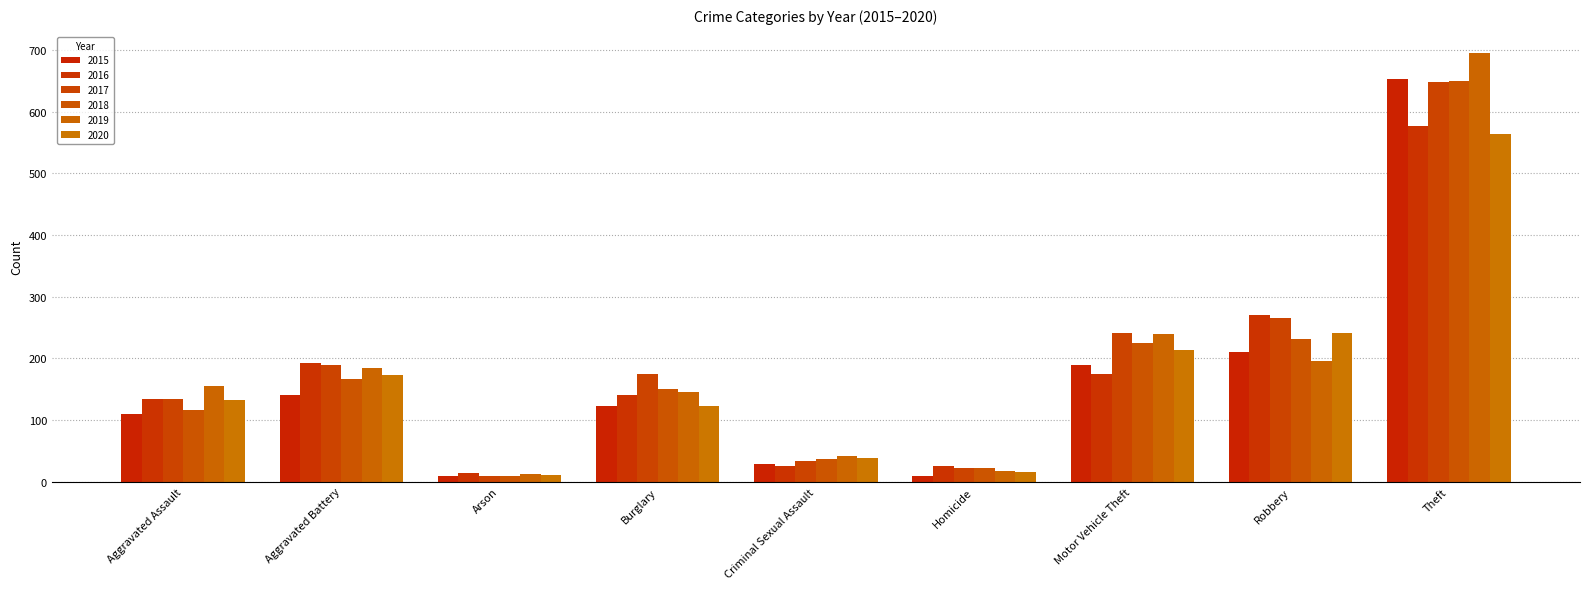

Which label corresponds to the largest value in the chart?

Theft